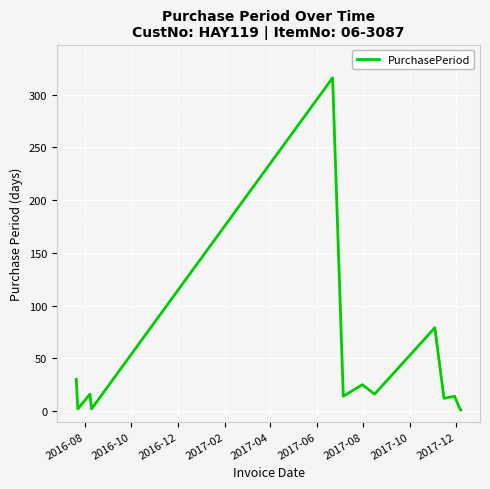

What is the greatest value displayed?

316